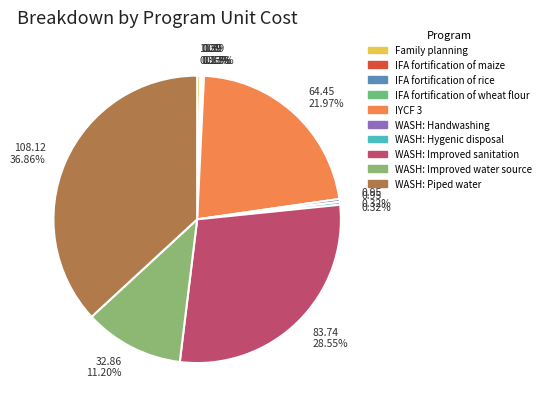

Between WASH: Improved sanitation and WASH: Hygenic disposal, which is larger?

WASH: Improved sanitation